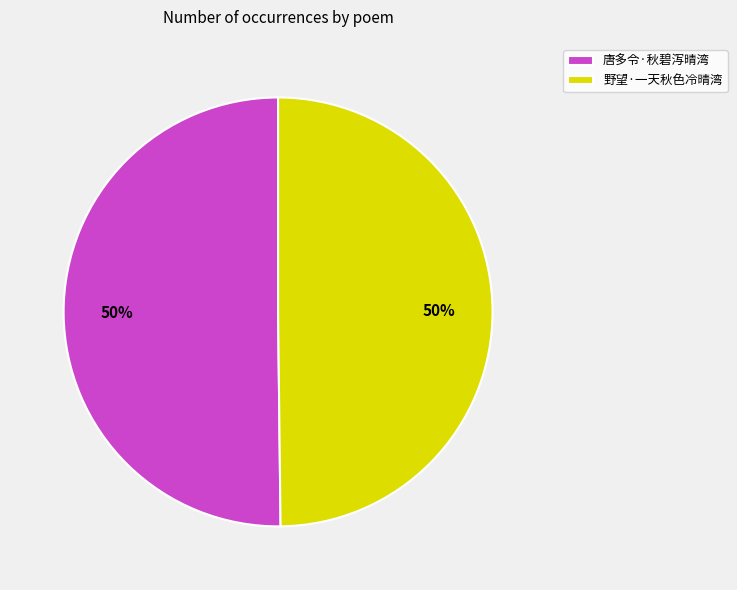

Approximately how many times larger is the value at 唐多令·秋碧泻晴湾 compared to 野望·一天秋色冷晴湾?

1.0